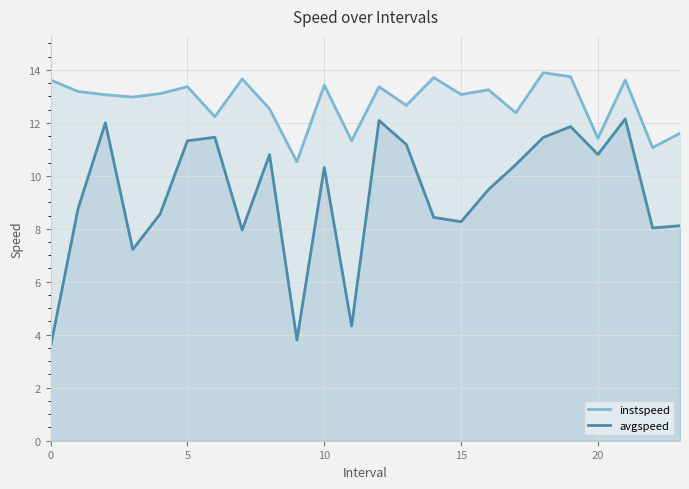

How many data points in instspeed are above 13?

14